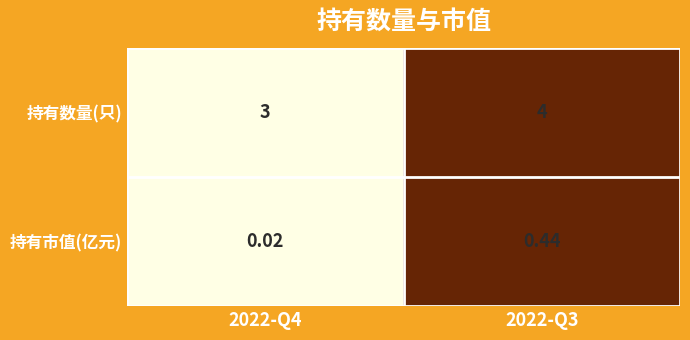

Rank the series by their average value, from highest to lowest.

持有数量(只), 持有市值(亿元)